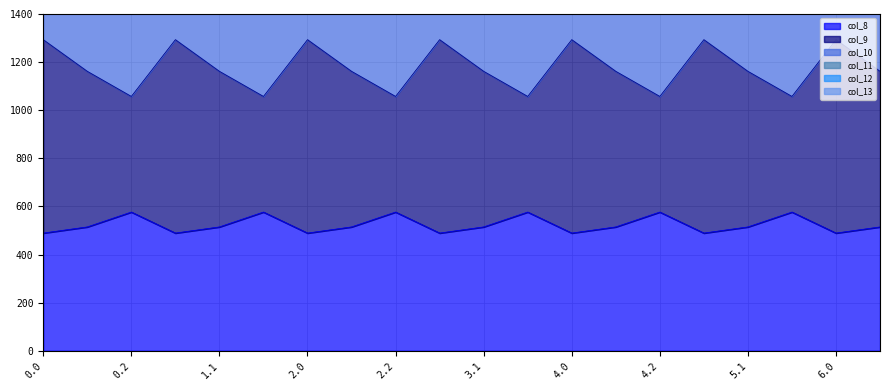

What is the average value of the col_8 series?

524.4